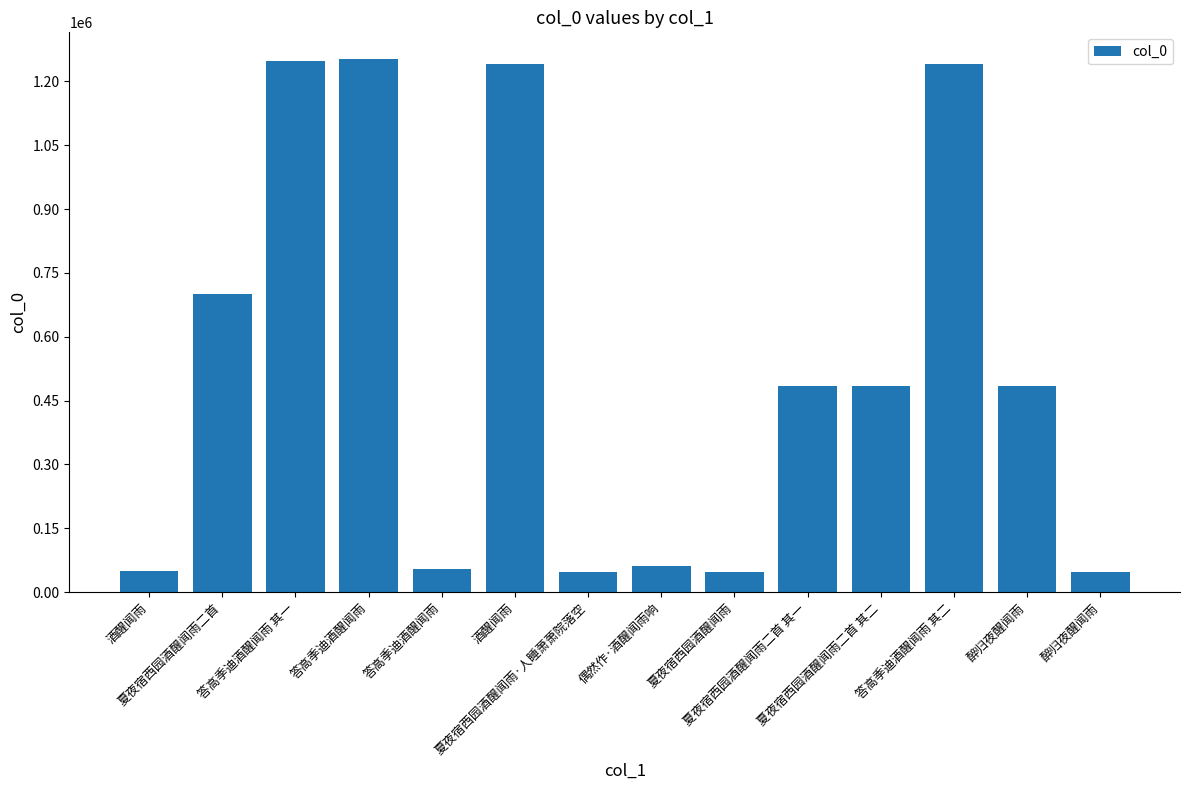

Which label corresponds to the smallest value in the chart?

醉归夜醒闻雨